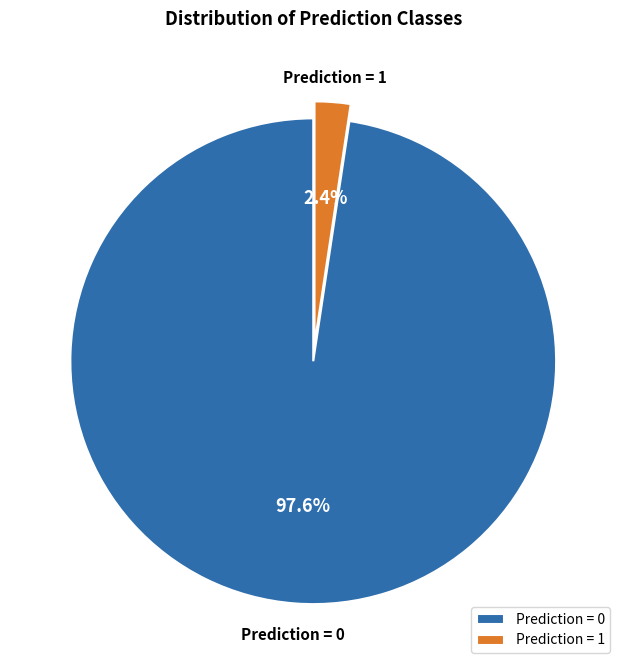

What is the smallest slice in the pie chart?

Prediction = 1